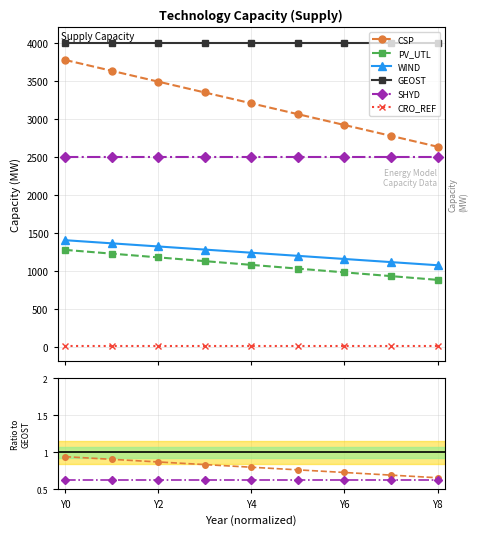

At which category is the sum across all series the highest?

Y0